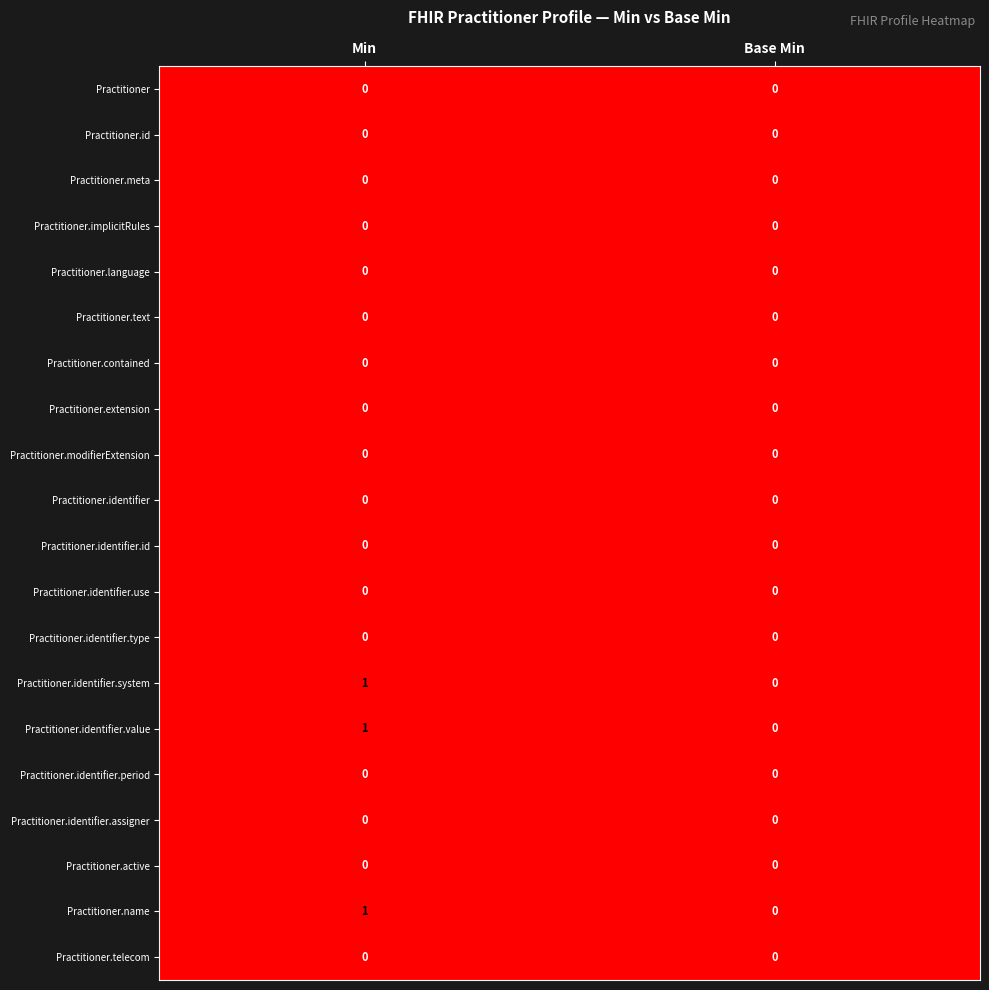

At which category is the sum across all series the highest?

Min